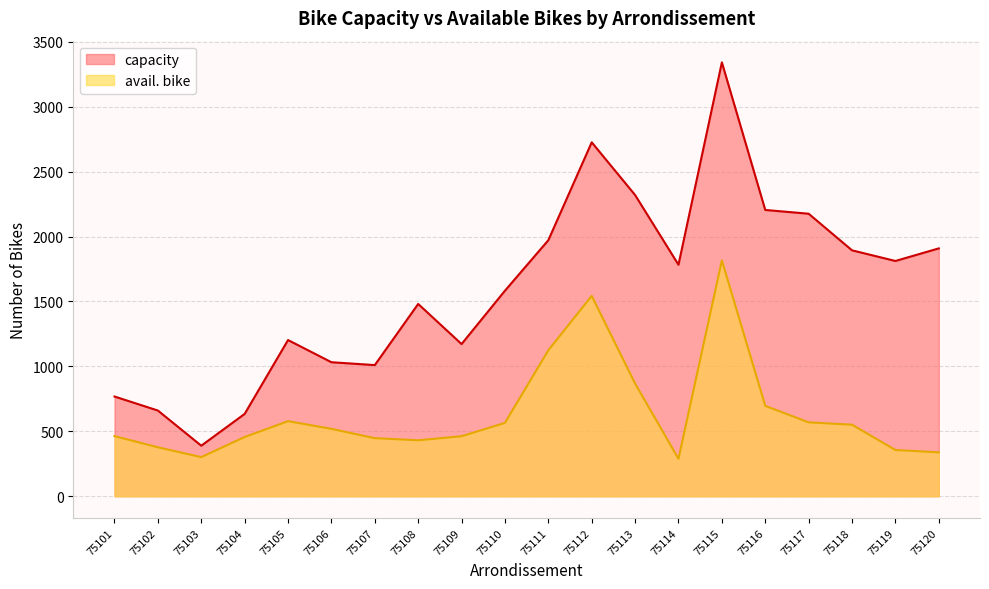

Rank the series at 75116 from highest to lowest value.

capacity, avail. bike